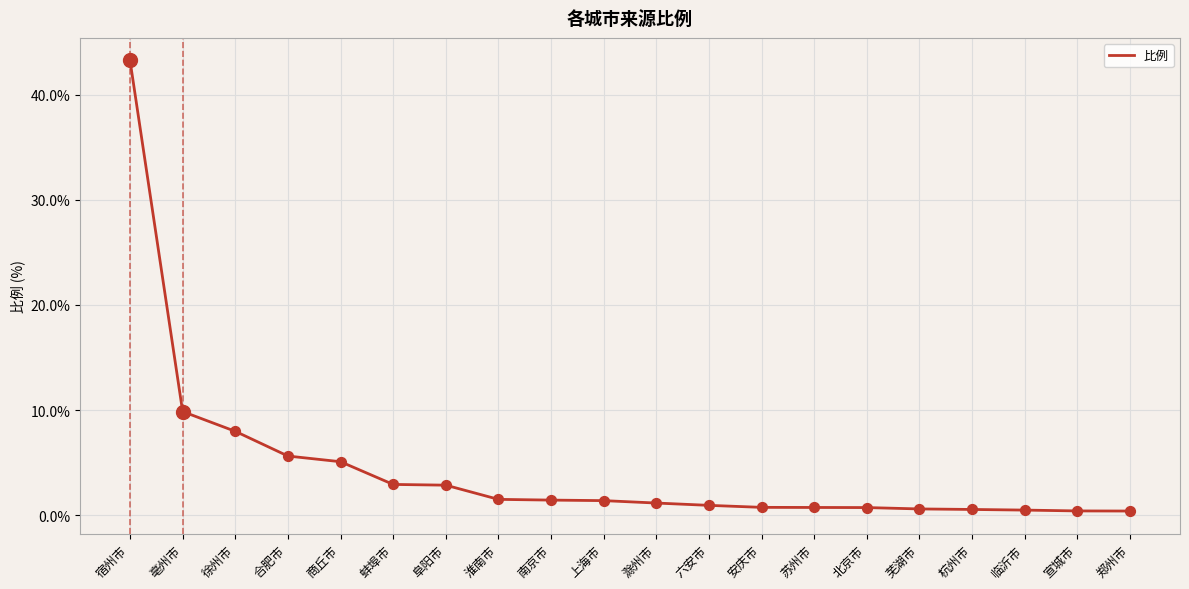

Which has a higher value, 蚌埠市 or 芜湖市?

蚌埠市